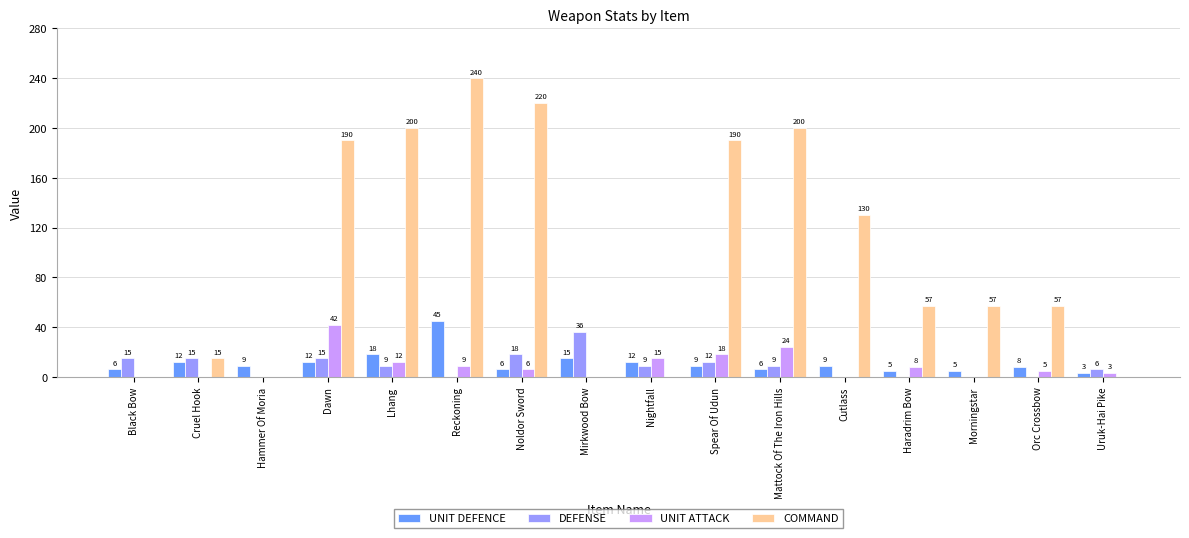

How many distinct data groups are displayed?

4